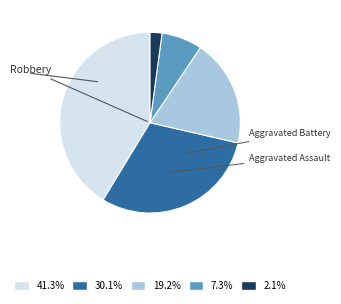

Is there a majority slice in this chart?

No